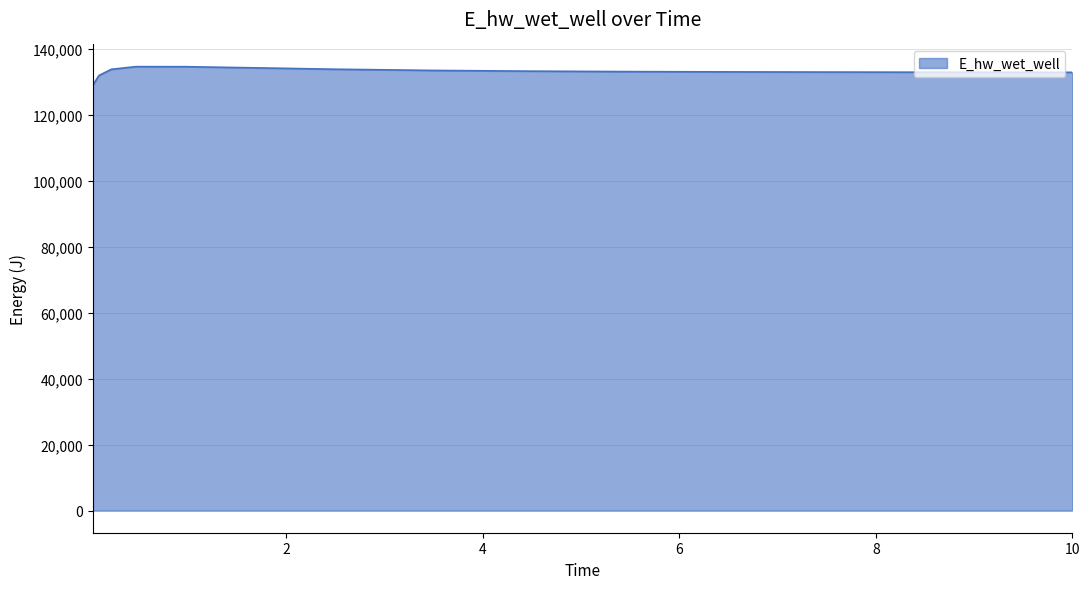

What is the average value?

133155.8